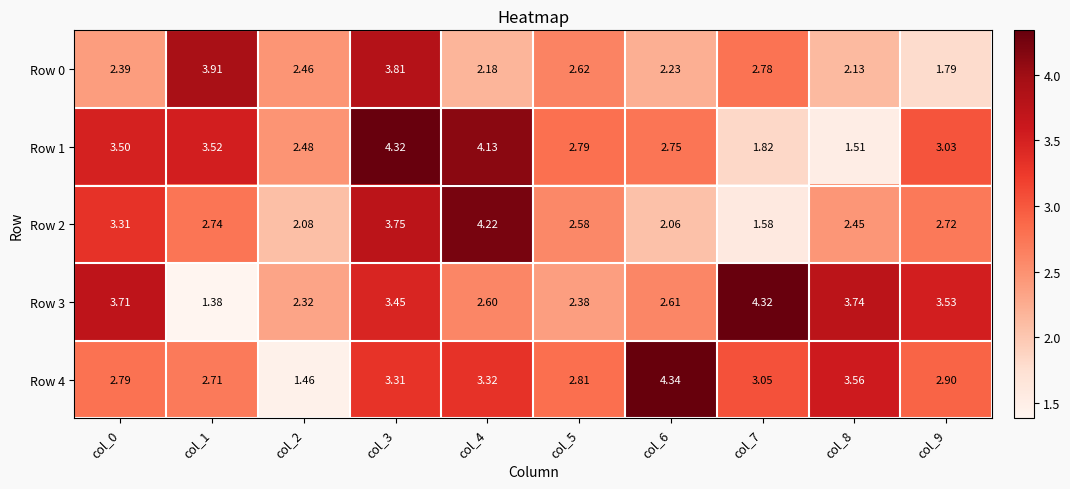

Is the value of Row 2 at col_0 greater than the value of Row 3 at col_5?

Yes